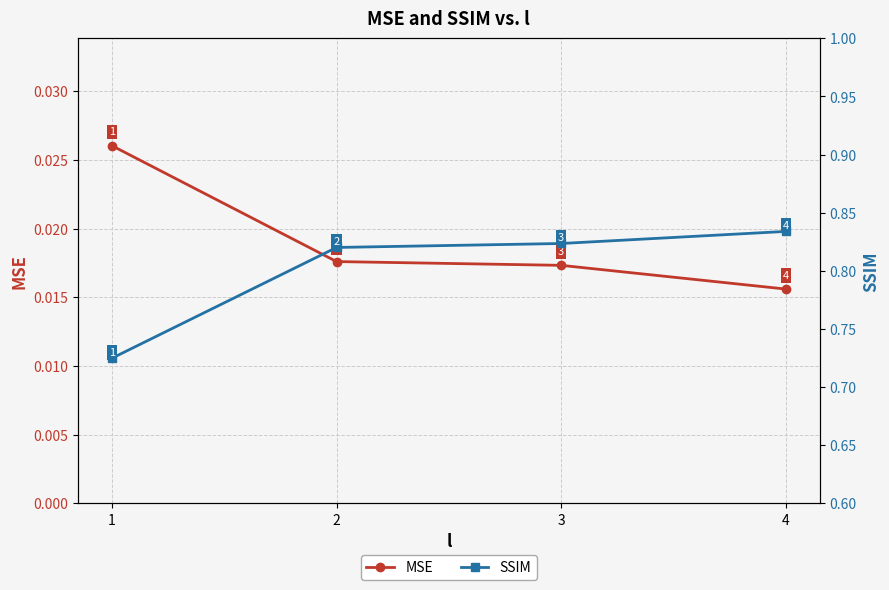

How many SSIM values are between 0 and 1?

4